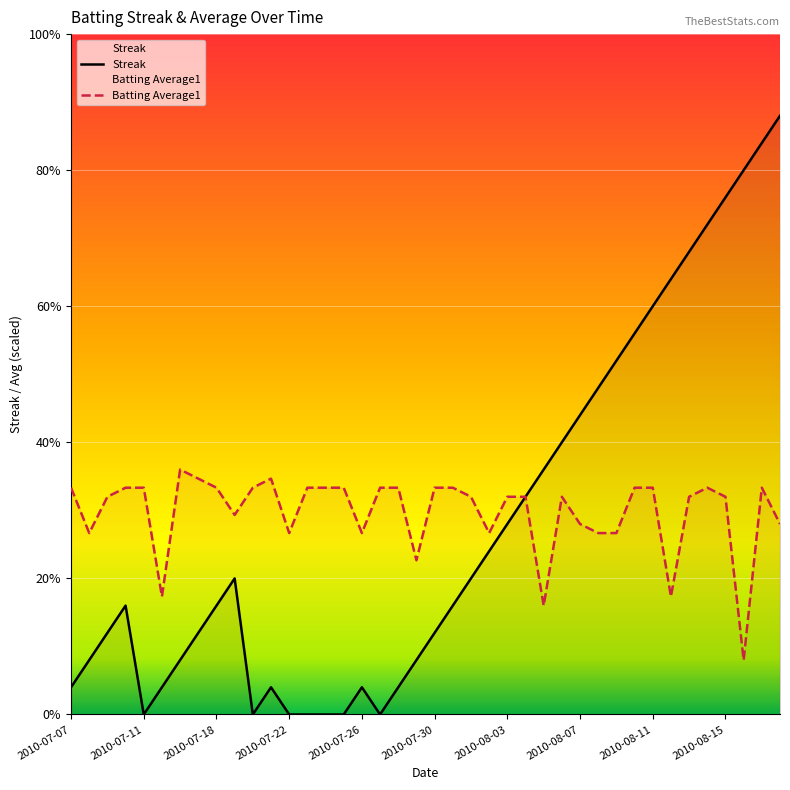

What is the sum of all Batting Average1 values?

297.3